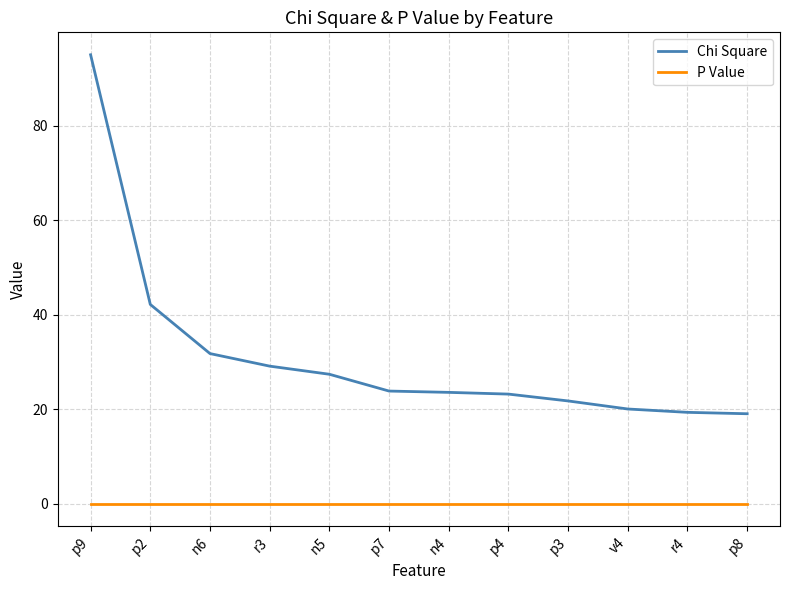

What is the lowest value of the Chi Square series?

19.1